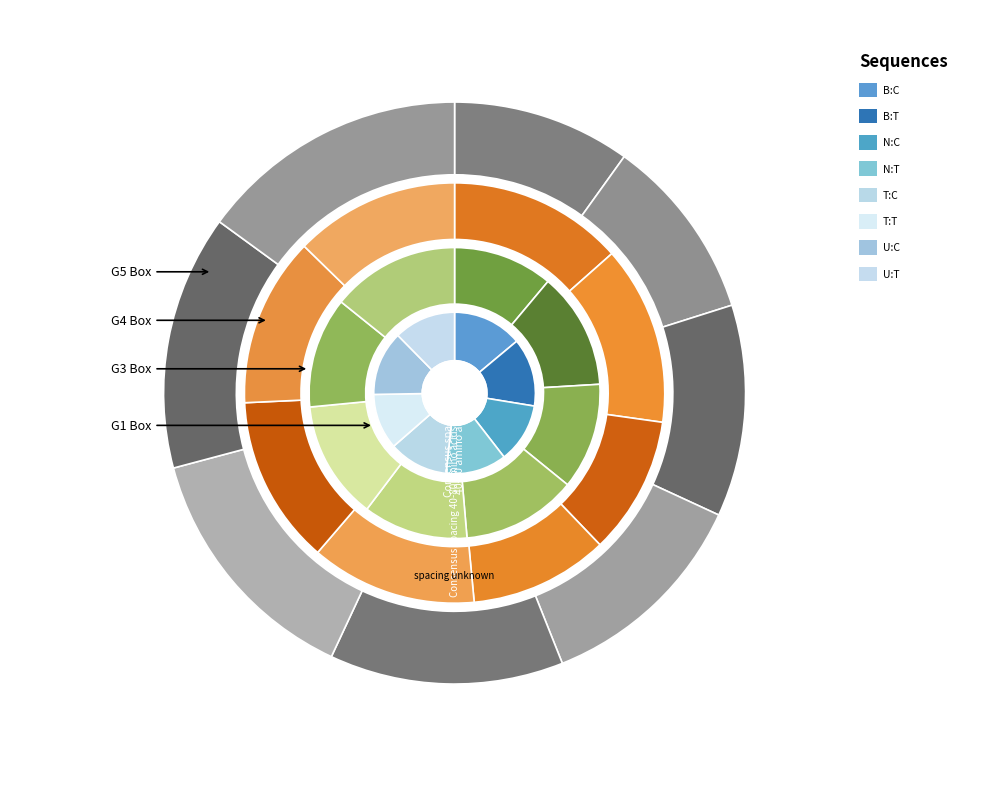

True or false: T:C accounts for 7% of the total.

False